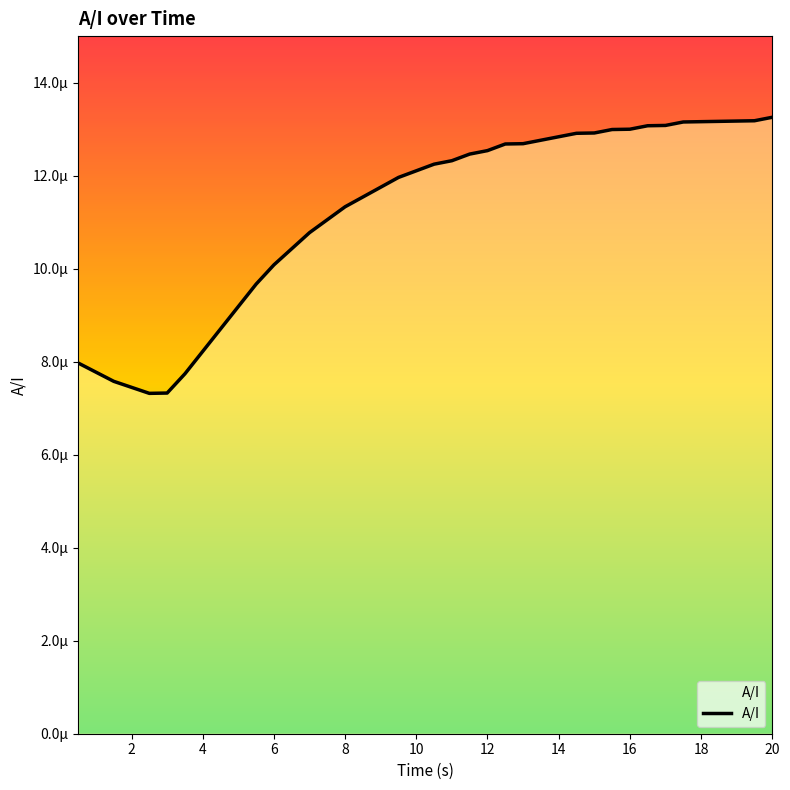

Does the chart display data point markers on the line(s)?

No